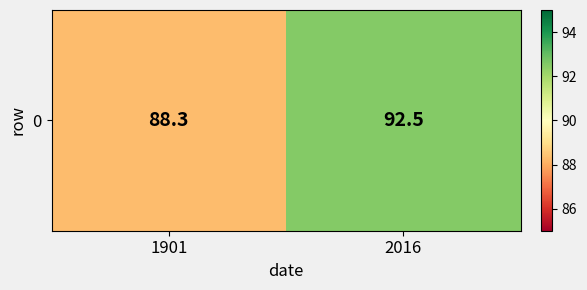

What is the change in value from 1901 to 2016?

+4.2